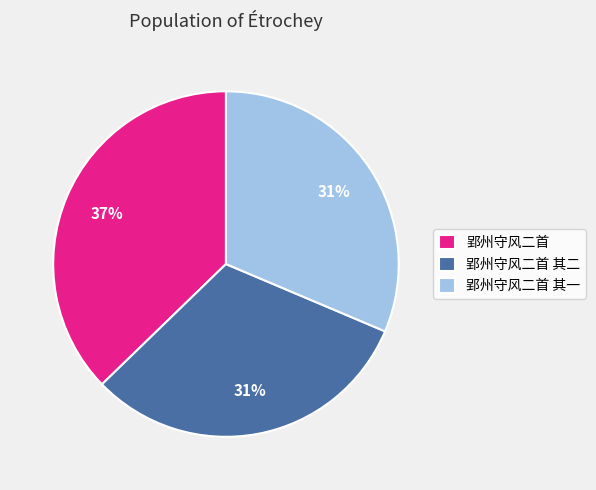

Do 郢州守风二首 and 郢州守风二首 其二 together represent more than half of the pie?

Yes